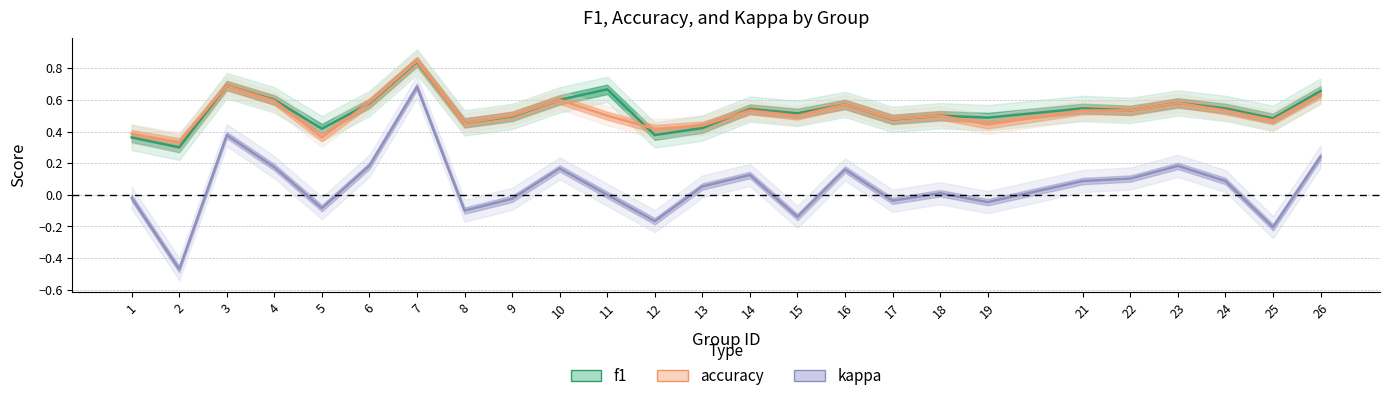

At which category does f1 reach its first local valley?

2